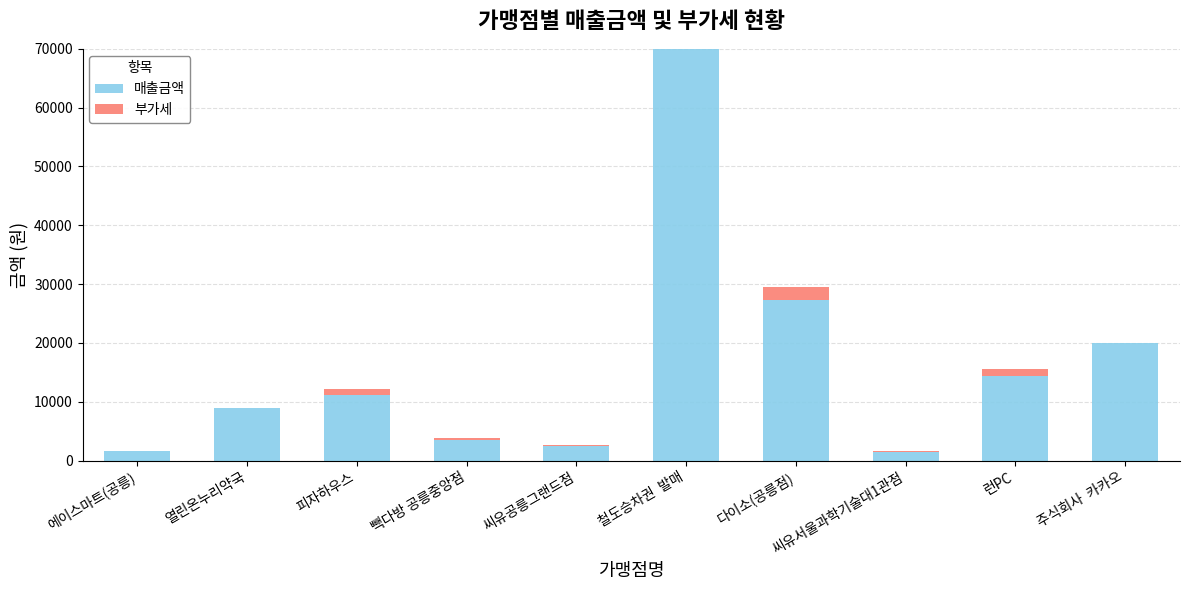

What is the sum of all 매출금액 values?

160690